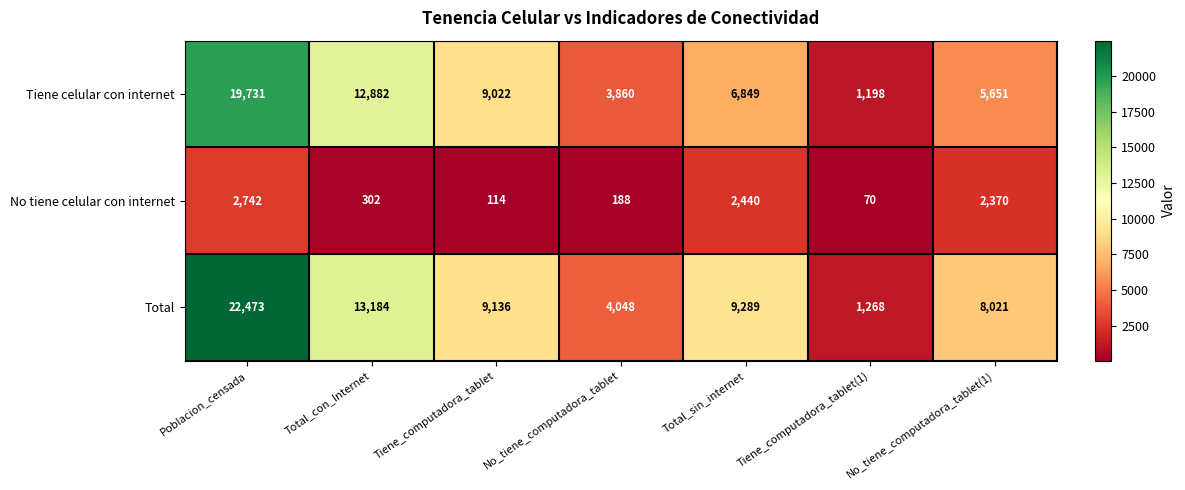

What is the maximum value for No tiene celular con internet?

2742